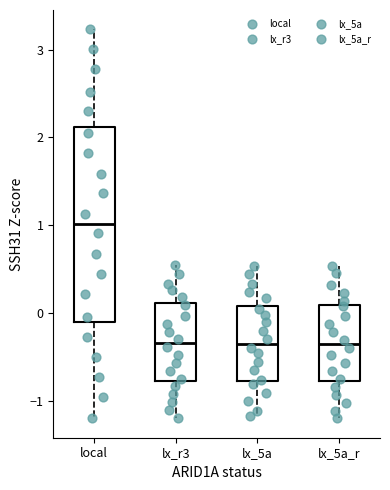

Where is the lower edge of the box for lx_5a on the y-axis? The values are not printed on the chart, so give them approximately, as read against the axis.

-0.8